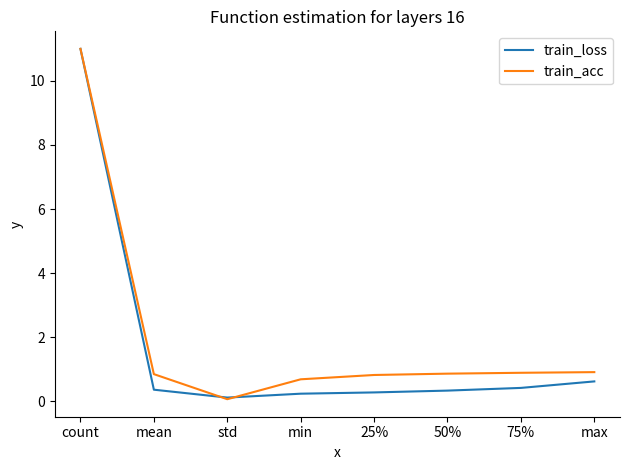

At which category is the sum across all series the highest?

count